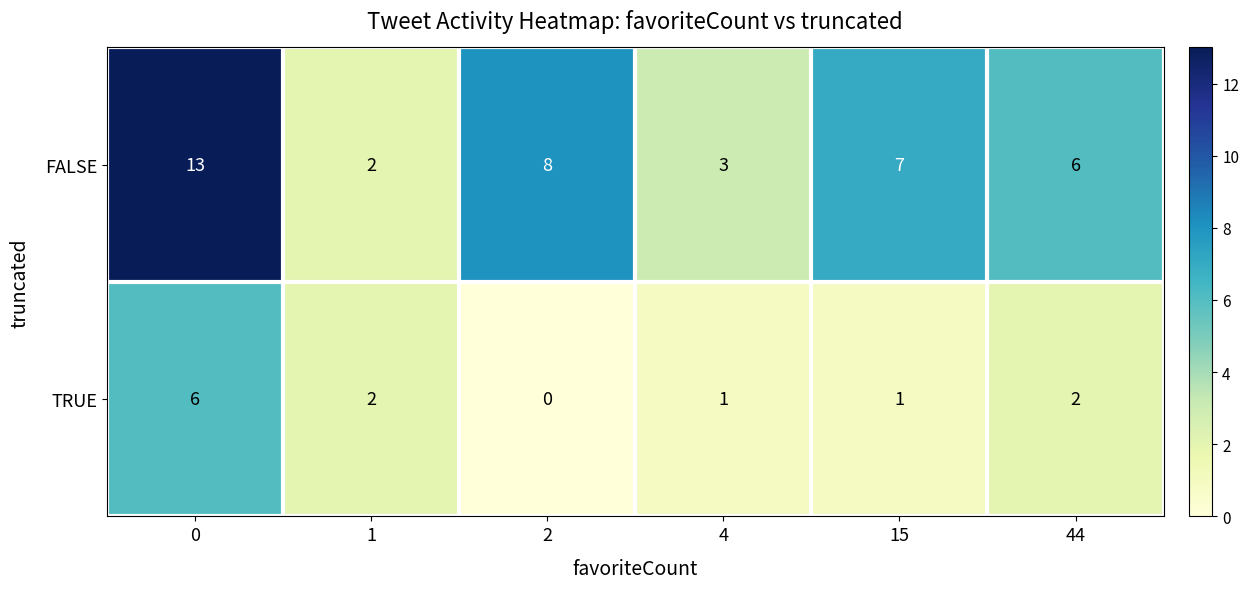

List the series in order of their peak value, highest first.

FALSE, TRUE